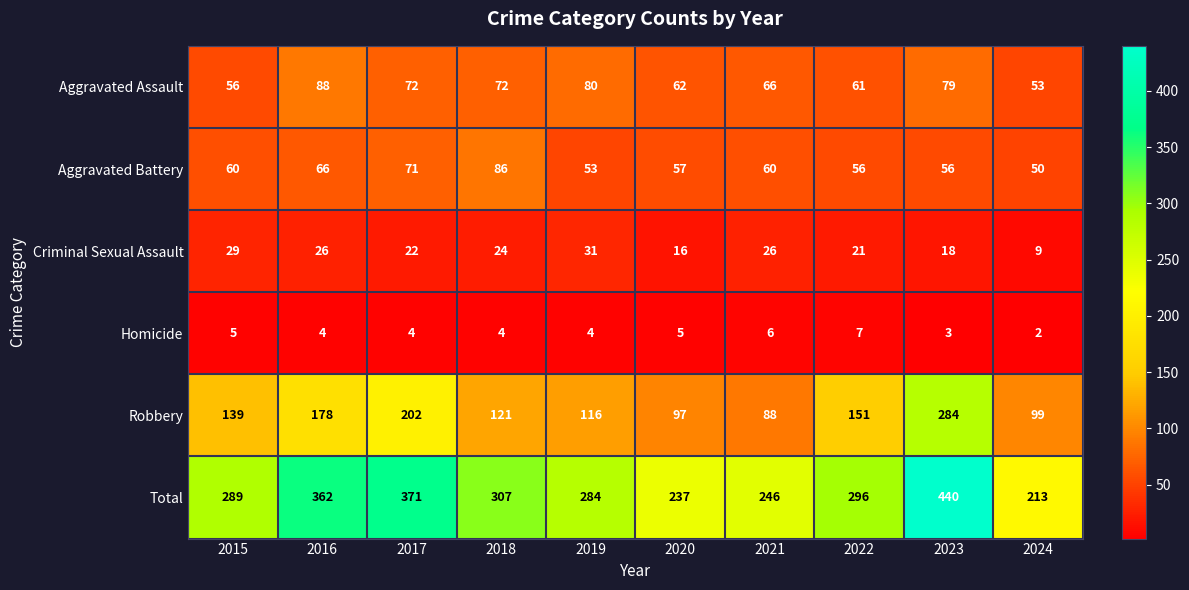

At which category does the chart reach its minimum across all series?

2024